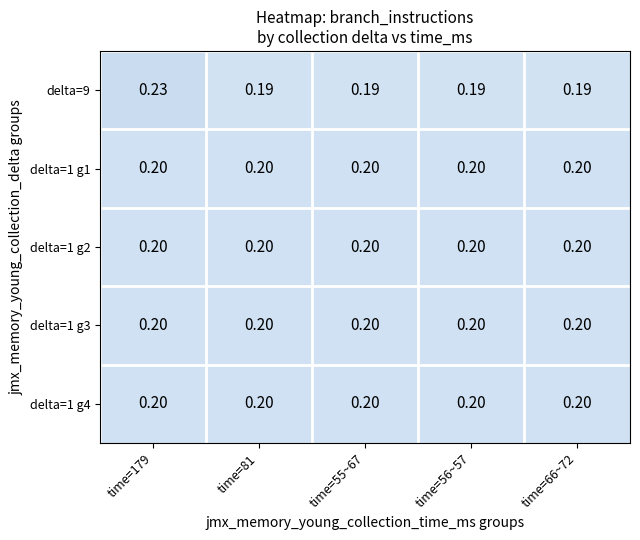

Is the value of delta=1 g2 at time=66~72 greater than the value of delta=9 at time=56~57?

Yes